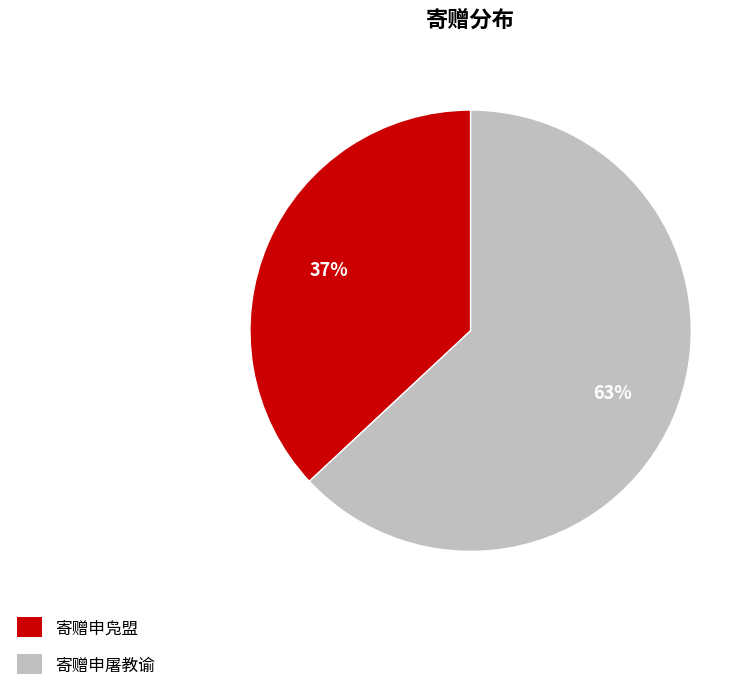

How many slices are in this pie chart?

2